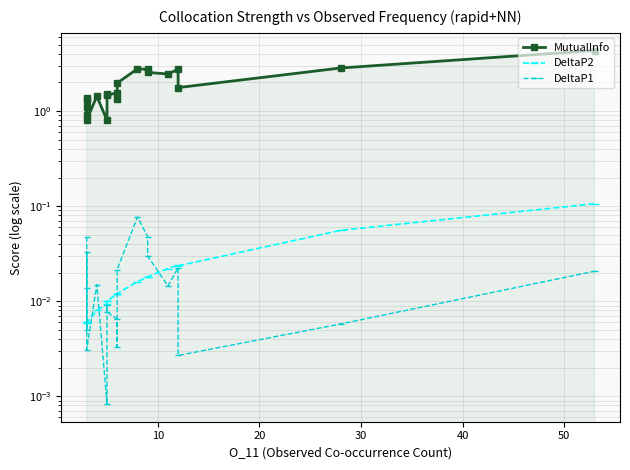

True or false: MutualInfo and DeltaP2 intersect in this chart.

False